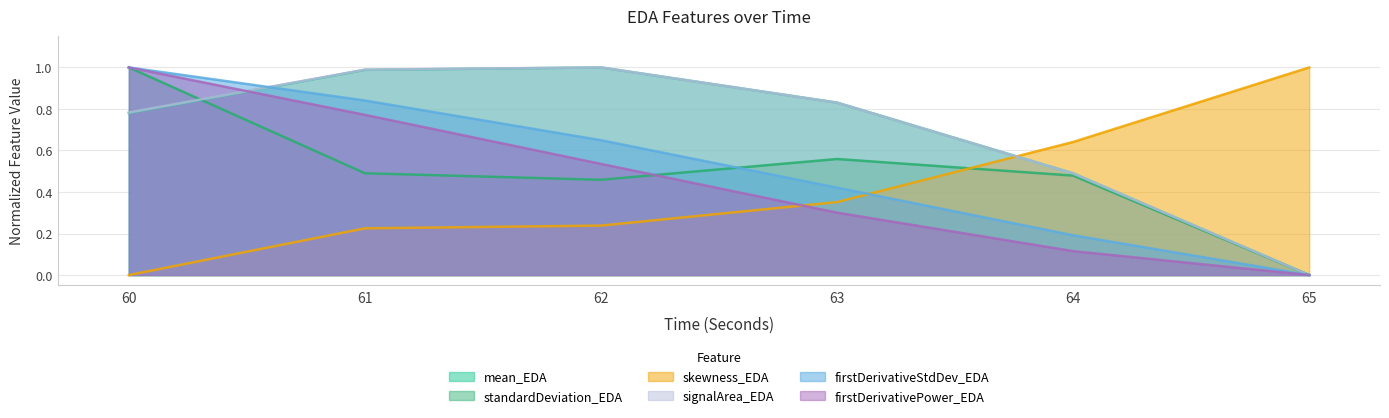

How many firstDerivativePower_EDA values are between 0 and 1?

6